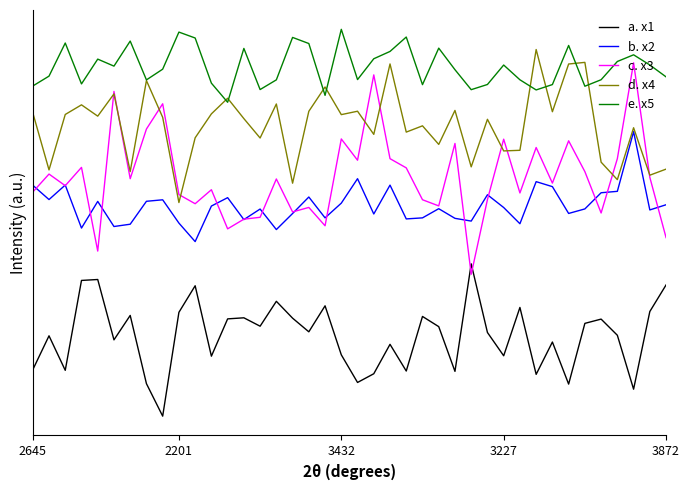

Is this an area chart (filled region under the line)?

No